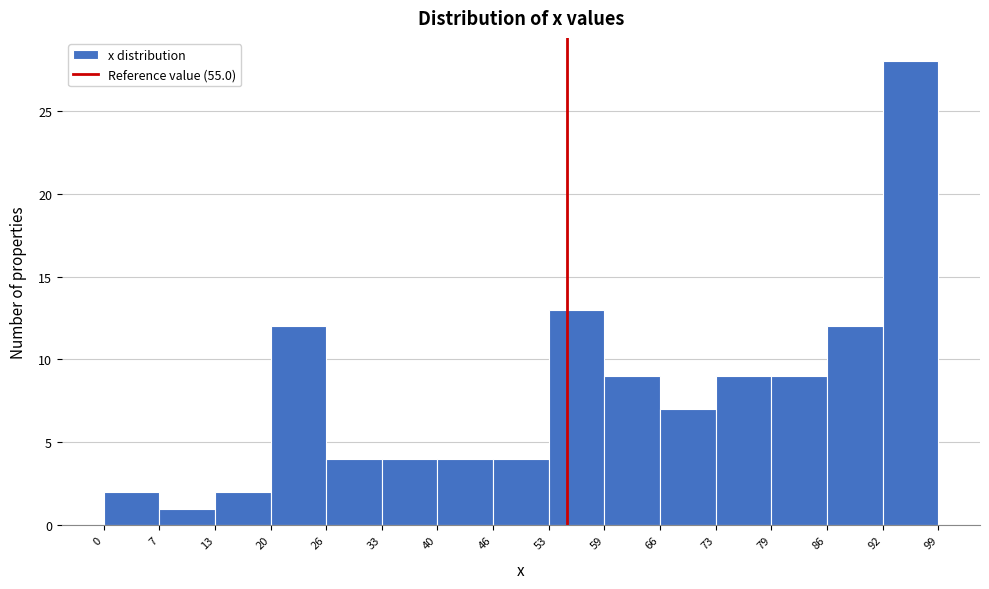

Reading left to right, list every bar in this chart as the range it spans on the x-axis followed by its height. The values are not printed on the chart, so give them approximately, as read against the axis.

0 to 7: 2
7 to 13: 1
13 to 20: 2
20 to 26: 12
26 to 33: 4
33 to 40: 4
40 to 46: 4
46 to 53: 4
53 to 59: 13
59 to 66: 9
66 to 73: 7
73 to 79: 9
79 to 86: 9
86 to 92: 12
92 to 99: 28